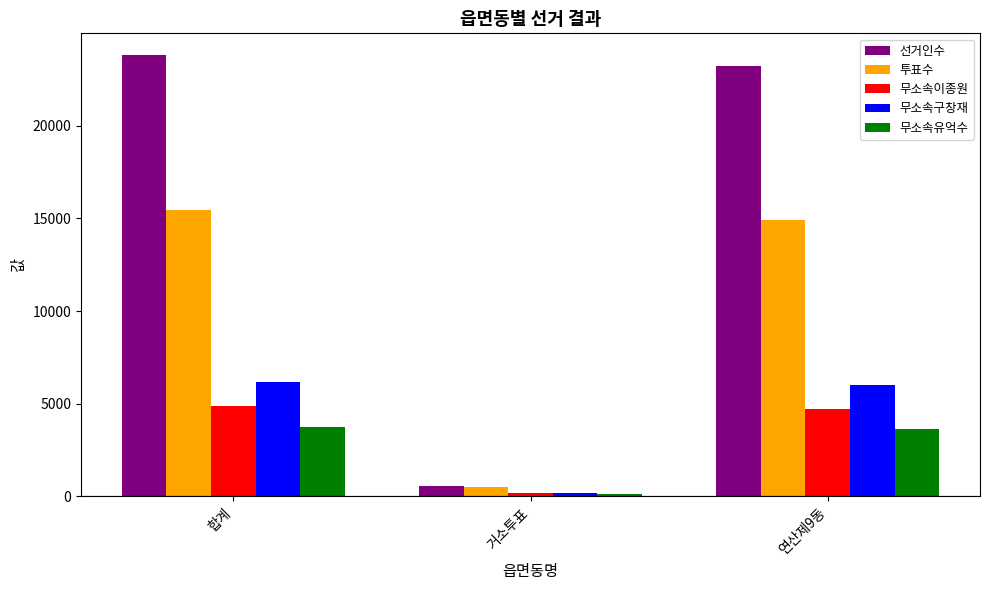

At 합계, list the series in order from smallest to largest.

무소속유억수, 무소속이종원, 무소속구창재, 투표수, 선거인수